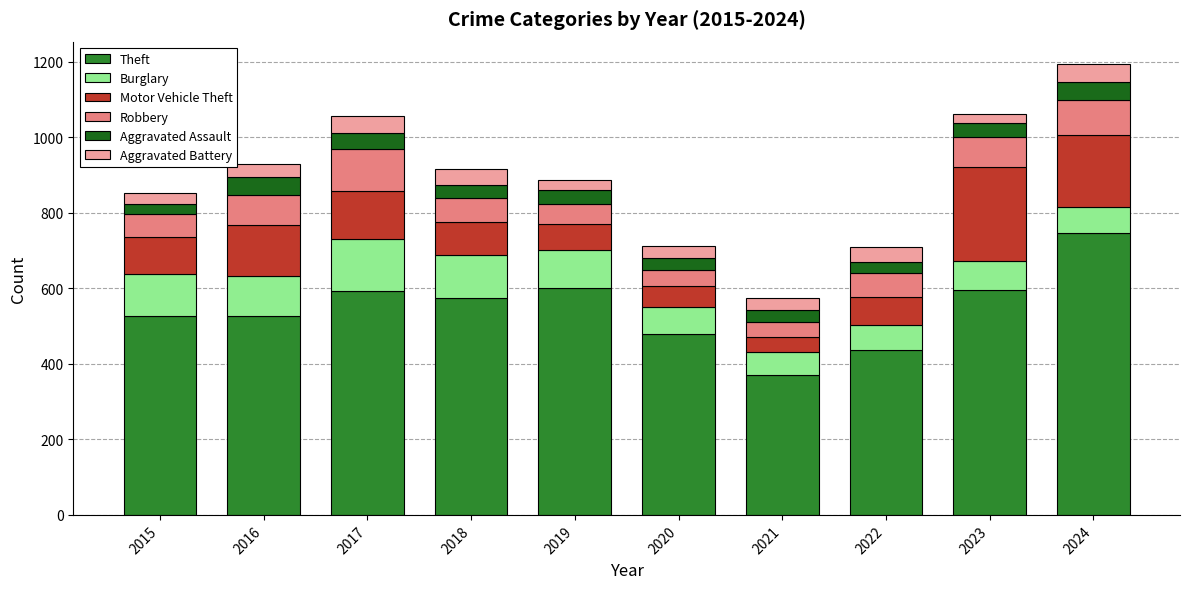

What is the difference between the Theft values at 2024 and 2017?

154